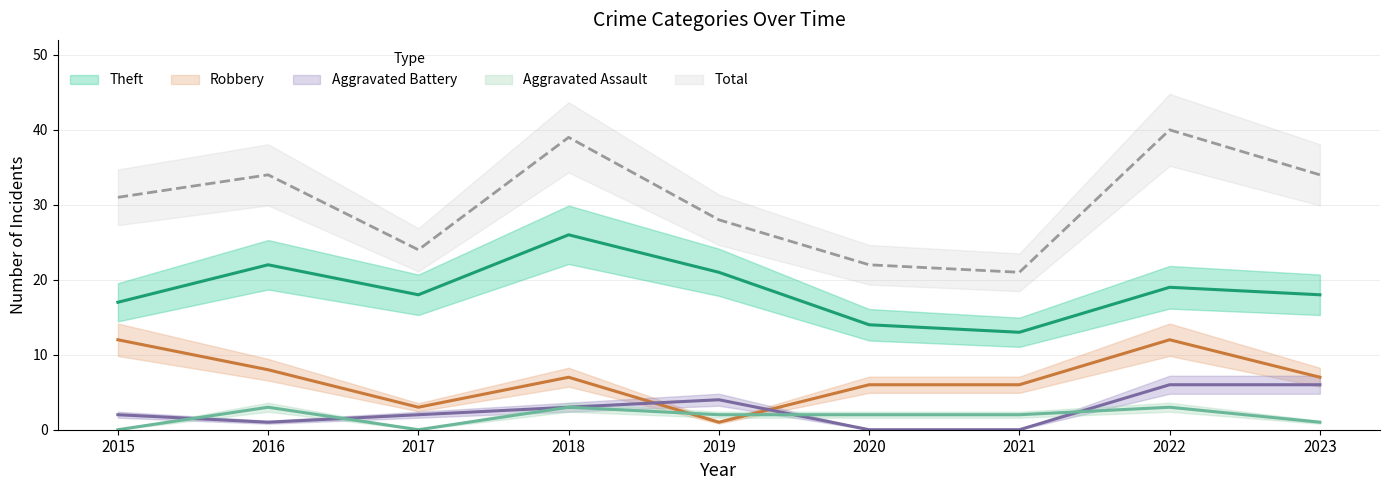

At which category does Theft reach its first local peak?

2016